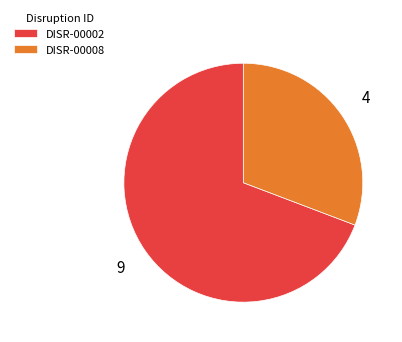

Is it true that DISR-00008 is 31% of the pie?

True